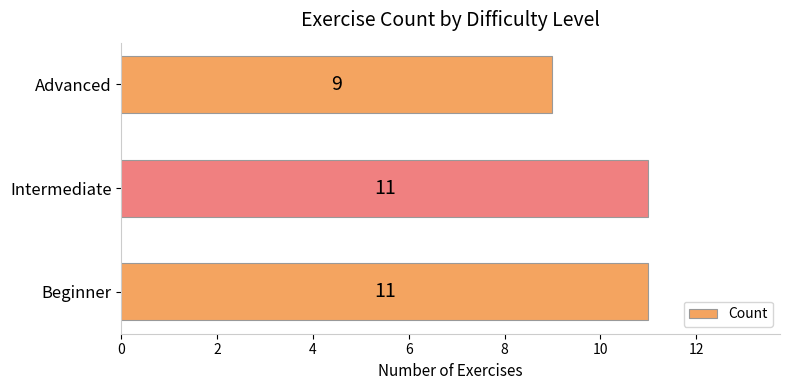

Approximately how many times larger is the value at Beginner compared to Advanced?

1.2